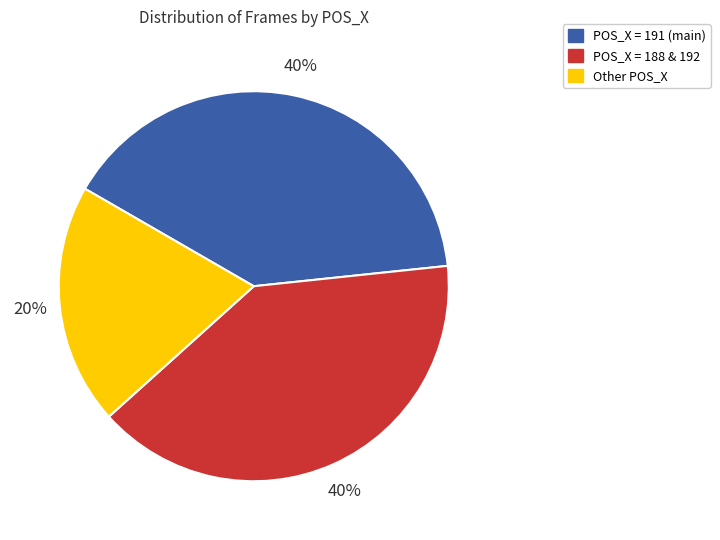

To the nearest percent, what portion does POS_X = 188 & 192 represent?

40%